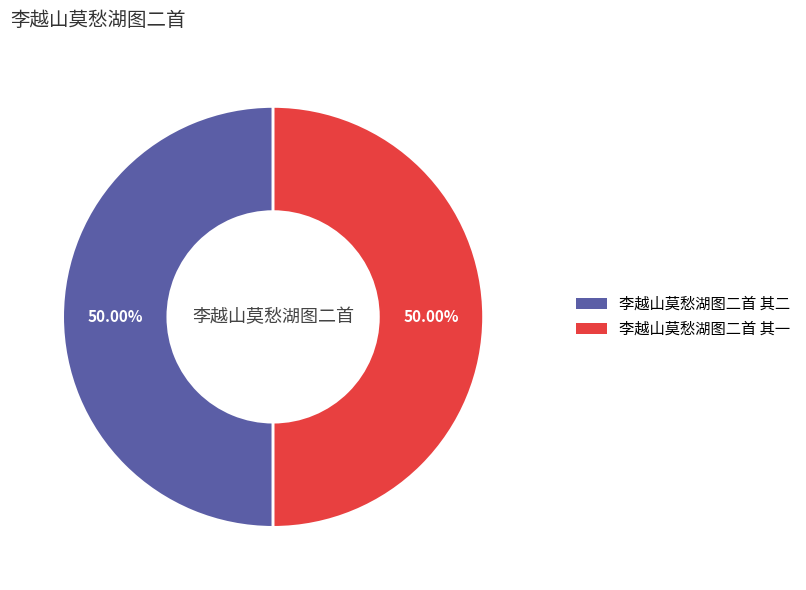

Approximately how many times larger is the value at 李越山莫愁湖图二首 其一 compared to 李越山莫愁湖图二首 其二?

1.0